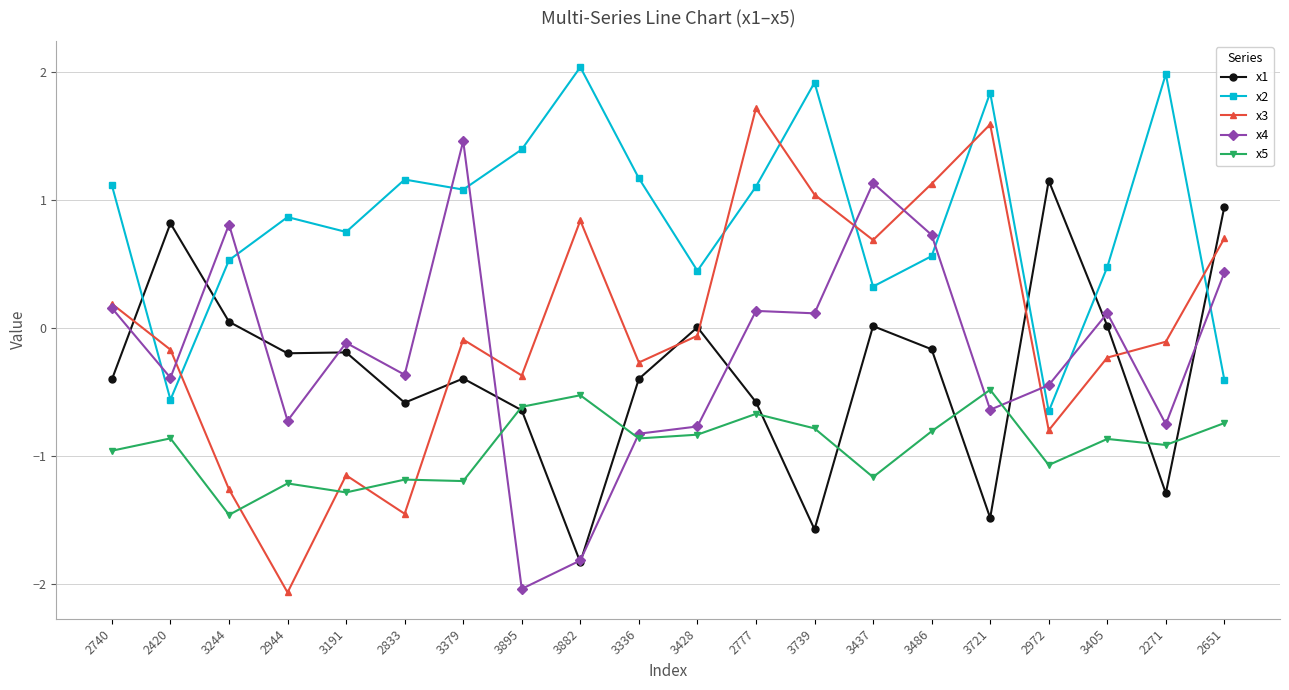

True or false: x5 has a value of -0.7 at 2651.

True